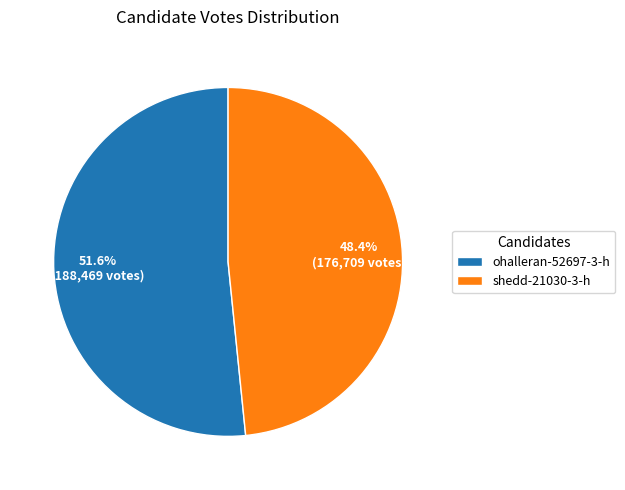

Rank the categories by value from lowest to highest.

shedd-21030-3-h, ohalleran-52697-3-h